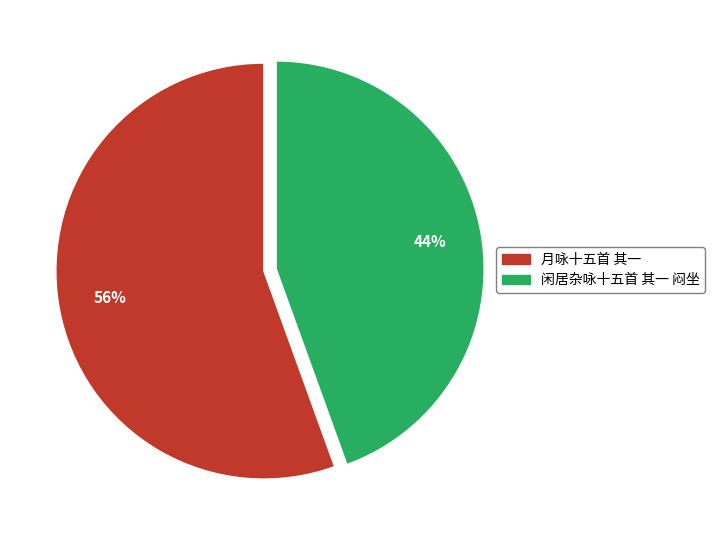

How many slices are in this pie chart?

2